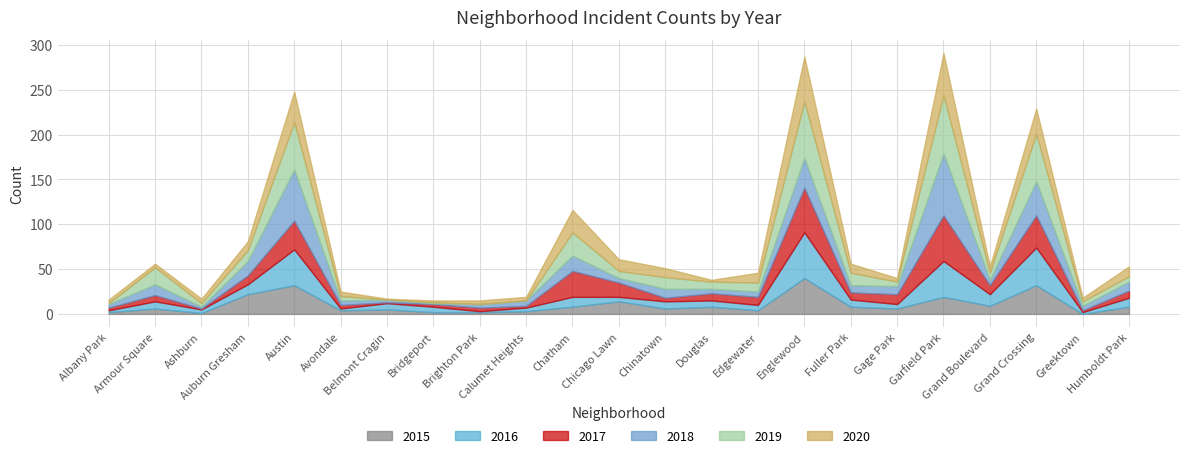

Rank the series at 7 from highest to lowest value.

2016, 2017, 2015, 2020, 2018, 2019